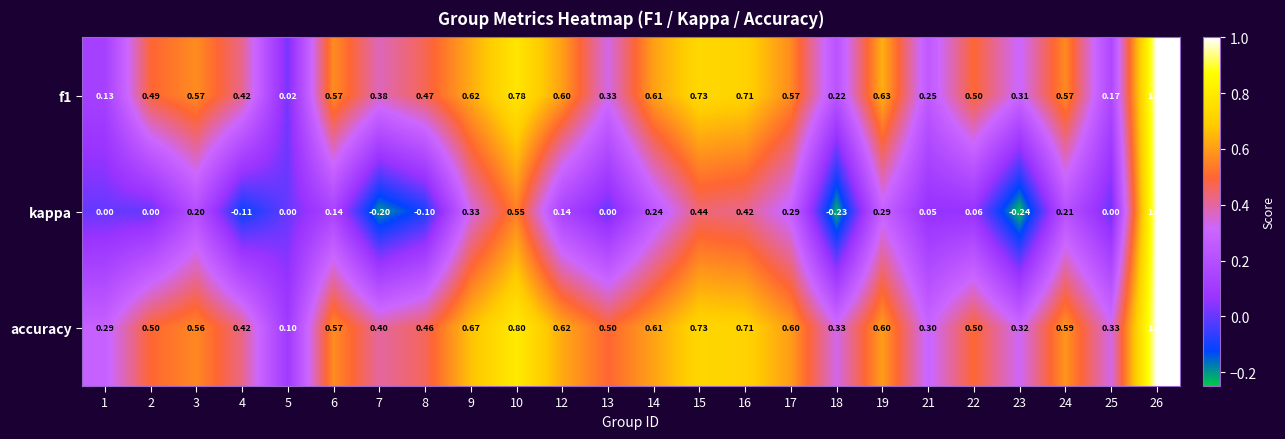

Which series has the largest range (max minus min)?

kappa